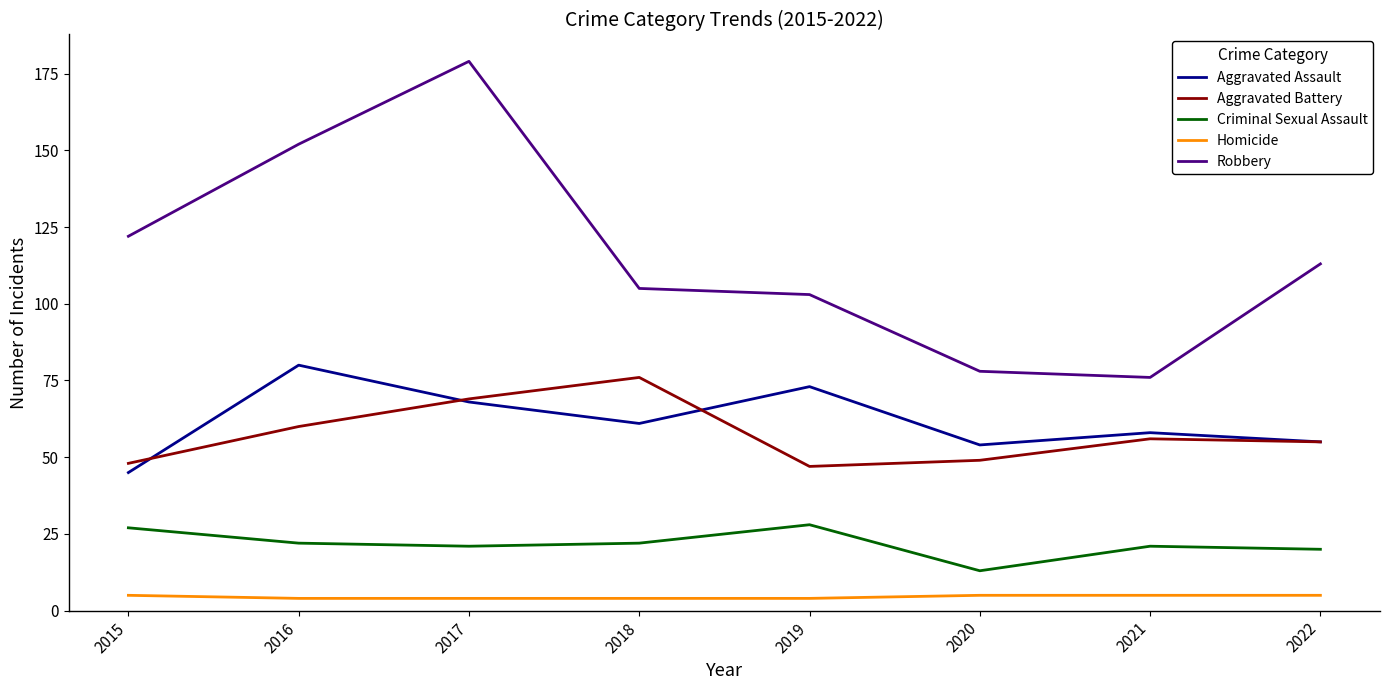

Which label corresponds to the largest value in the chart?

2017